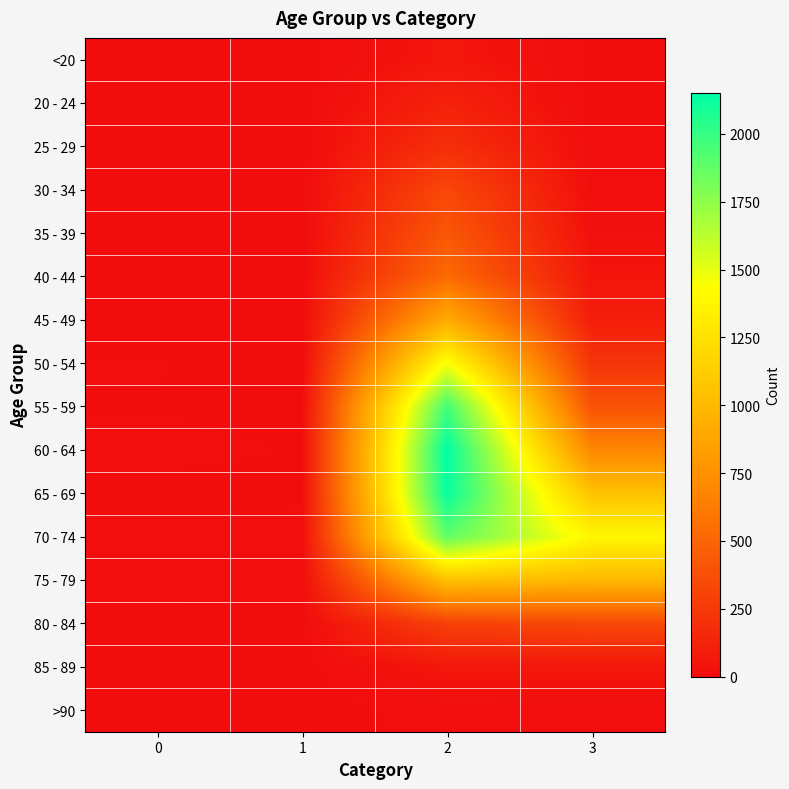

Reading right to left, list all the values displayed in this chart.

row_0: 3=7	2=62	1=1	0=0
row_1: 3=2	2=121	1=0	0=1
row_2: 3=13	2=196	1=0	0=0
row_3: 3=14	2=333	1=2	0=0
row_4: 3=26	2=420	1=1	0=2
row_5: 3=53	2=530	1=1	0=0
row_6: 3=97	2=915	1=1	0=2
row_7: 3=227	2=1450	1=3	0=9
row_8: 3=392	2=1965	1=6	0=8
row_9: 3=689	2=2151	1=8	0=11
row_10: 3=1057	2=2130	1=6	0=6
row_11: 3=1381	2=1882	1=14	0=13
row_12: 3=993	2=1053	1=12	0=10
row_13: 3=333	2=296	1=4	0=7
row_14: 3=64	2=62	1=1	0=3
row_15: 3=9	2=15	1=0	0=0